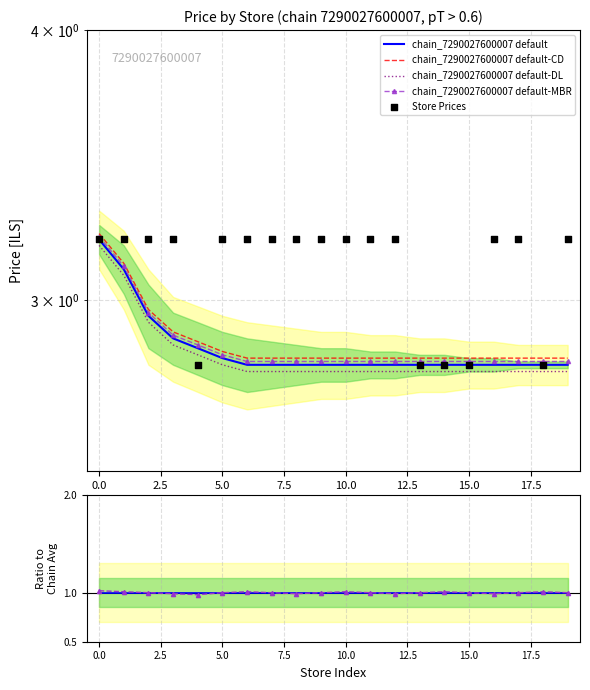

Is the value of chain_7290027600007 default-DL at 0.0 greater than the value of chain_7290027600007 default at 15.0?

Yes